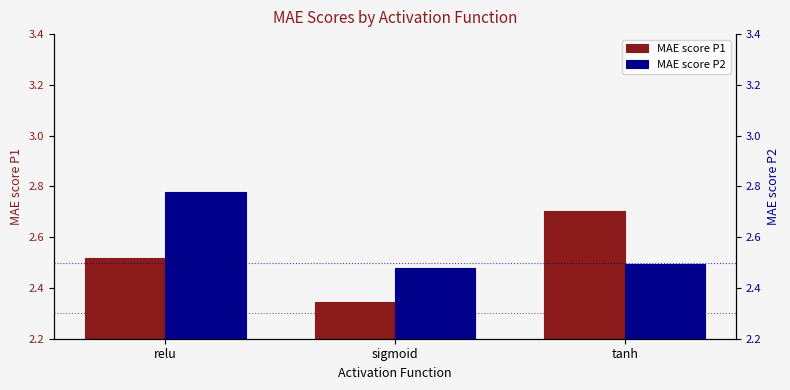

The MAE score P2 series shows 2.5 at sigmoid. True or false?

True